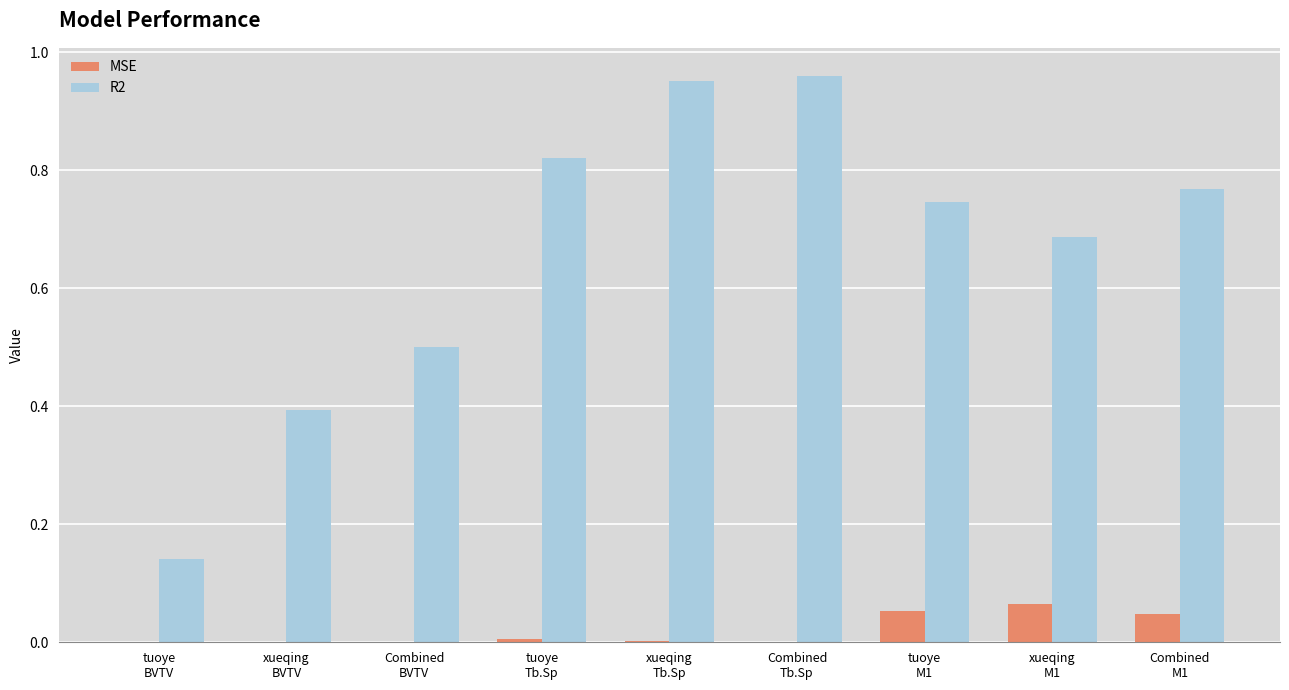

Which series has the largest total across all categories?

R2